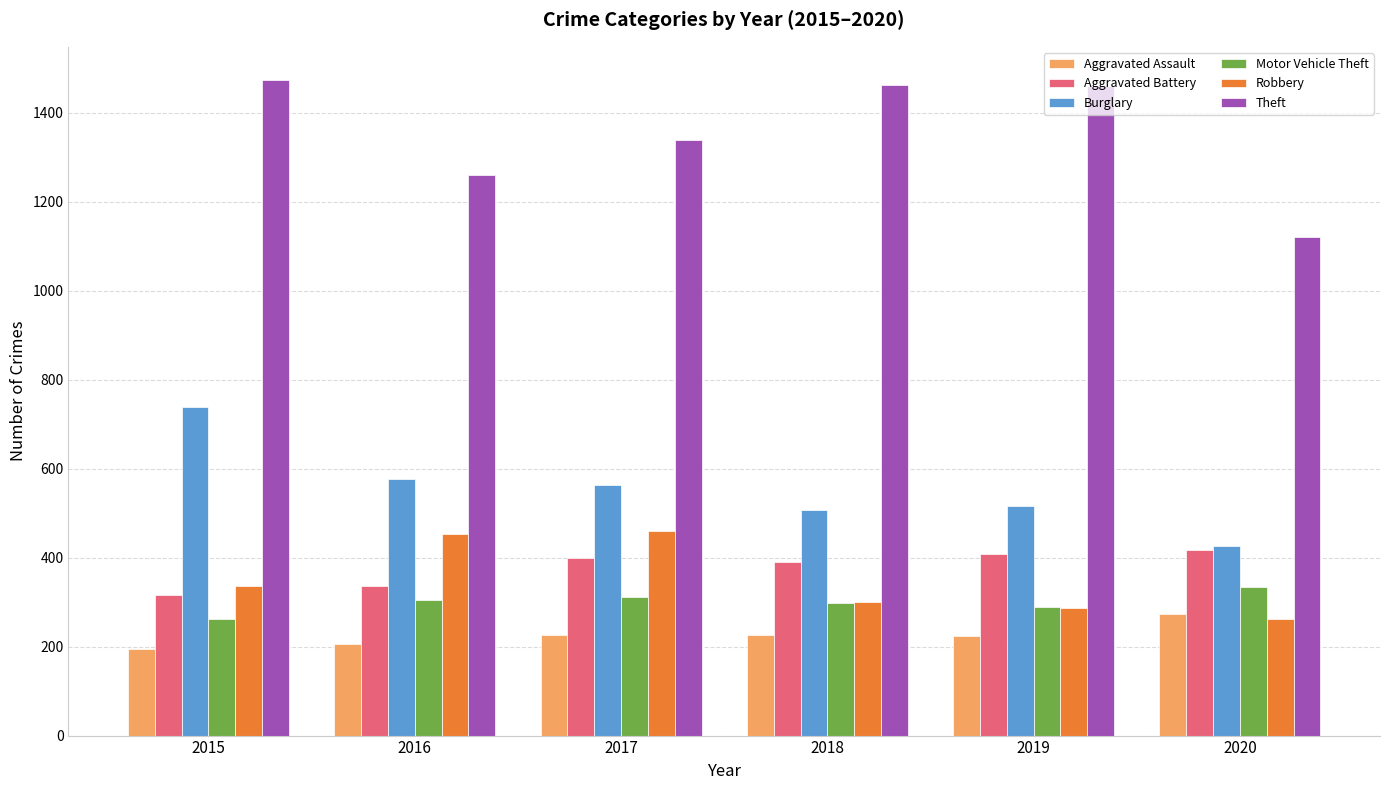

At how many categories does at least one series exceed 1426?

3